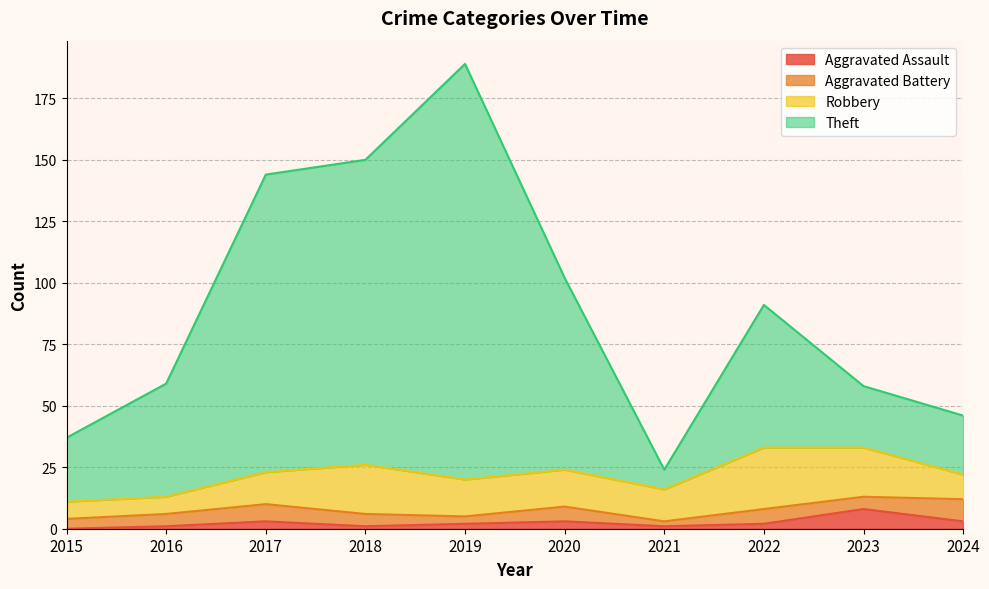

How many Aggravated Assault values are between 1 and 3?

8